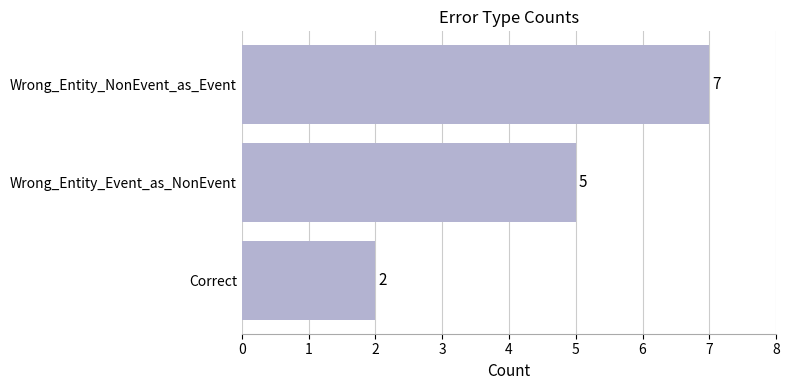

Reading top to bottom, extract all data points from this chart.

7	5	2